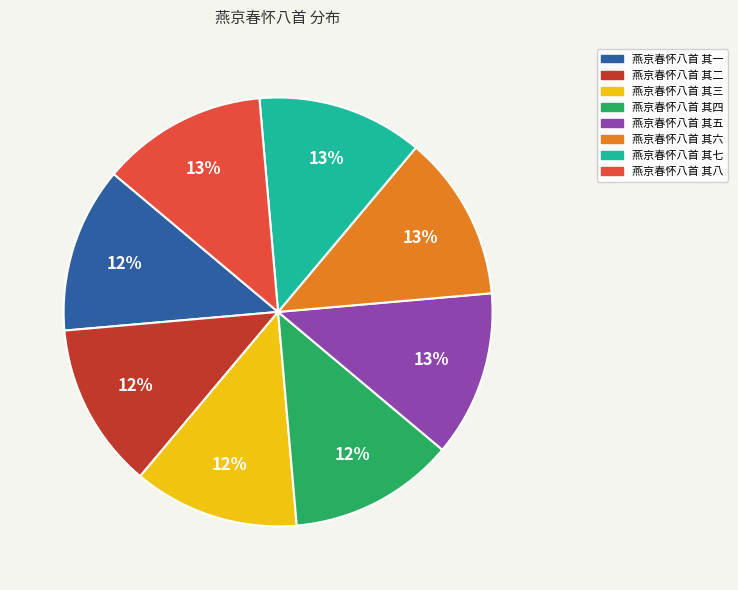

Does any single category account for the majority?

No